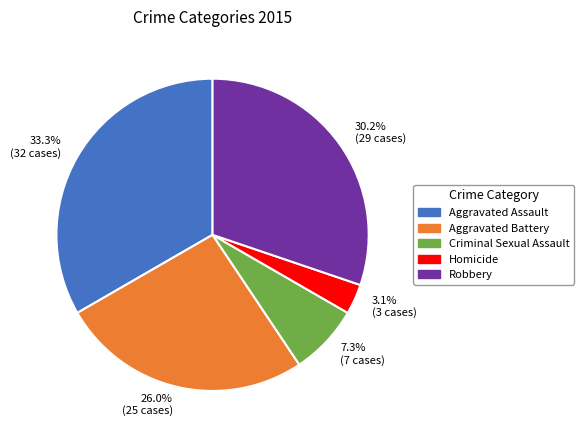

What is the total percentage of 33.3% (32 cases) and 7.3% (7 cases)?

40.6%